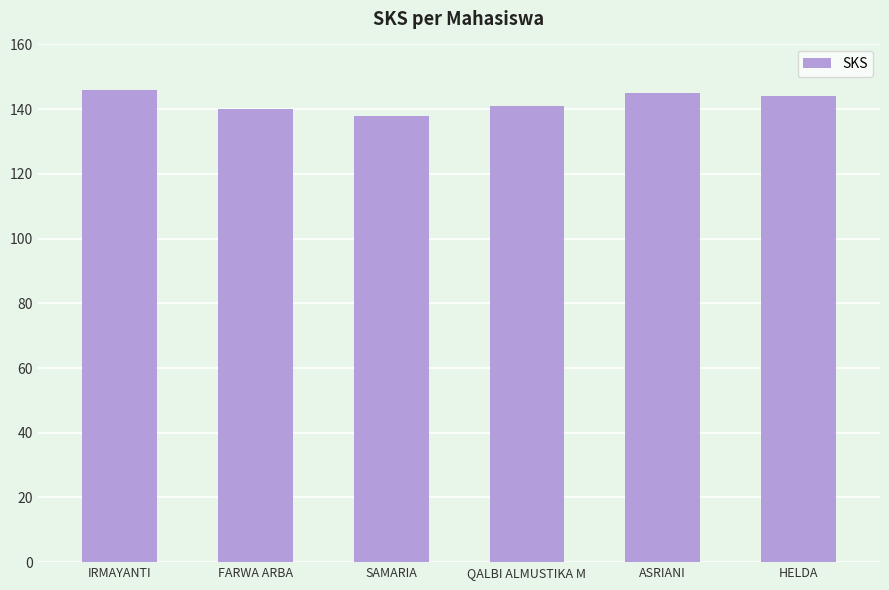

True or false: the data shows 235 at ASRIANI.

False